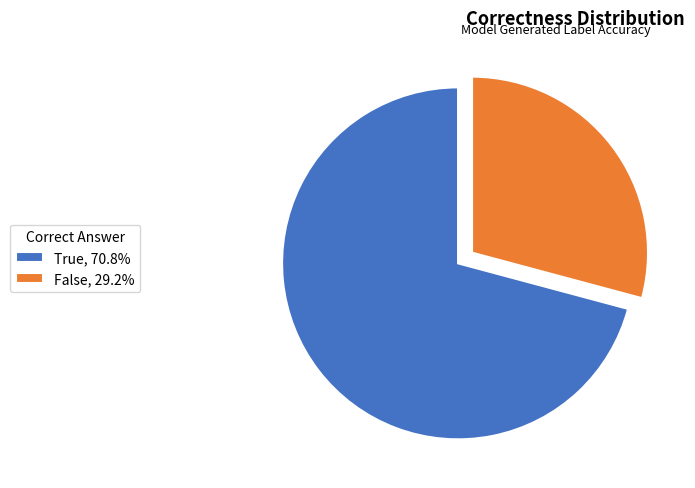

How many segments does this pie chart have?

2